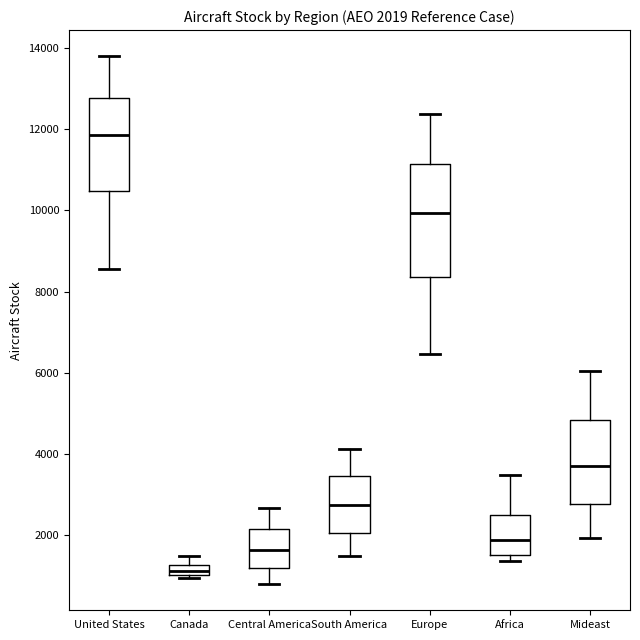

Which box has the highest median line?

United States